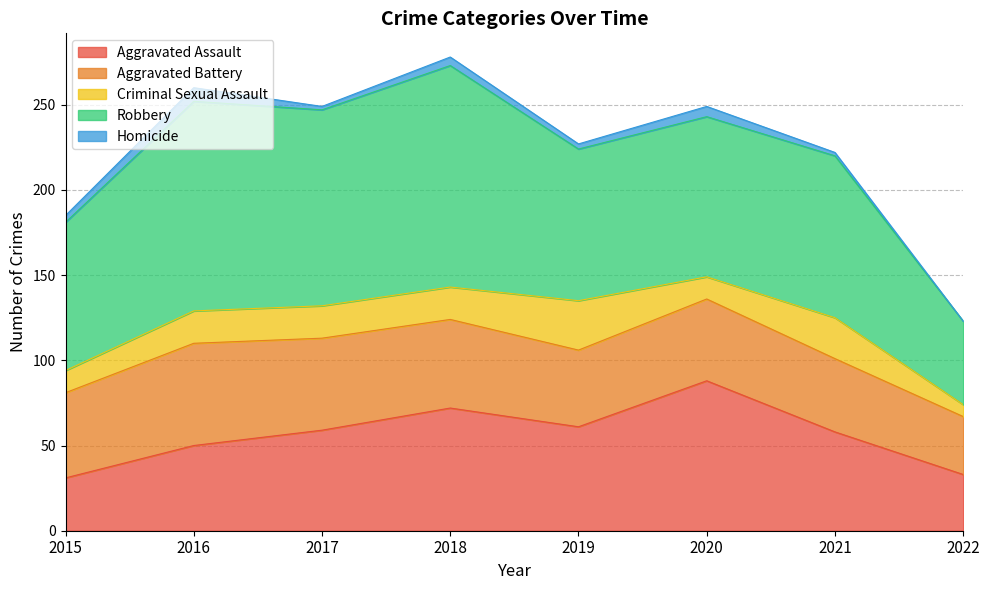

What is the total value across all series at 2019?

227